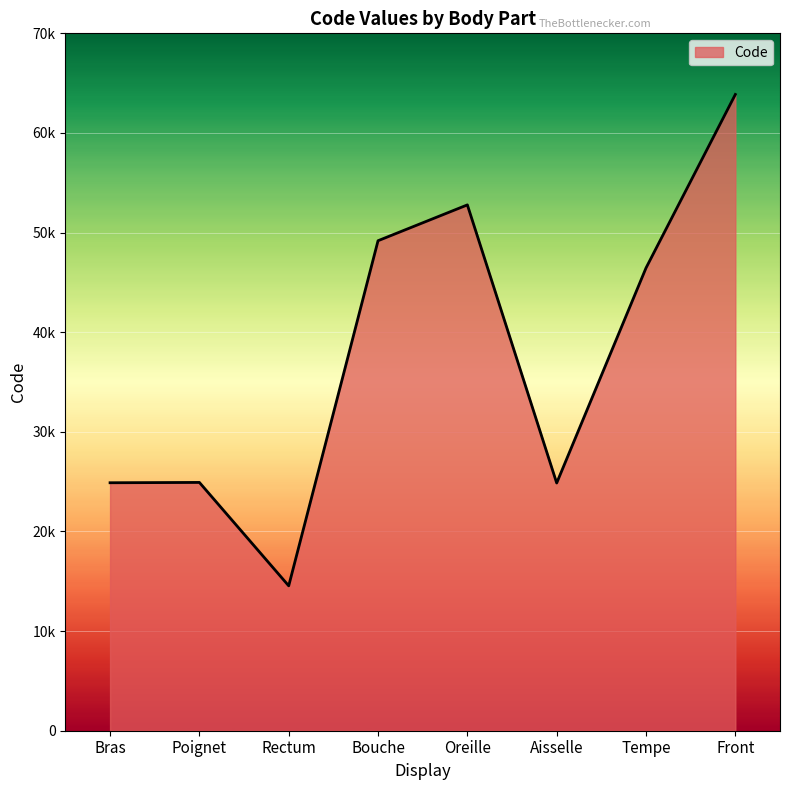

What is the label of the 6th point from the right?

Rectum